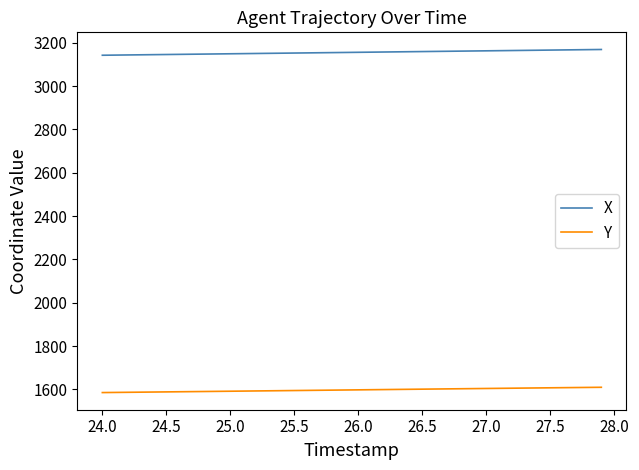

What is the average value of the X series?

3155.2